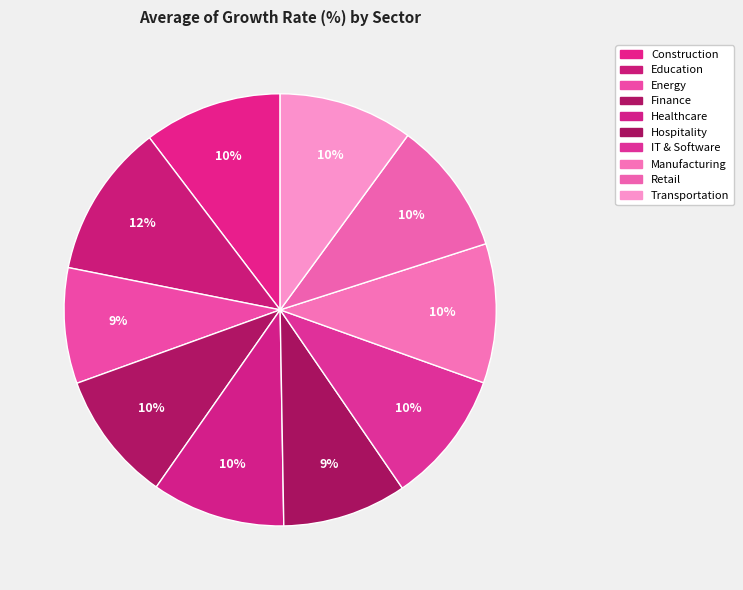

Count the number of slices in the pie.

10